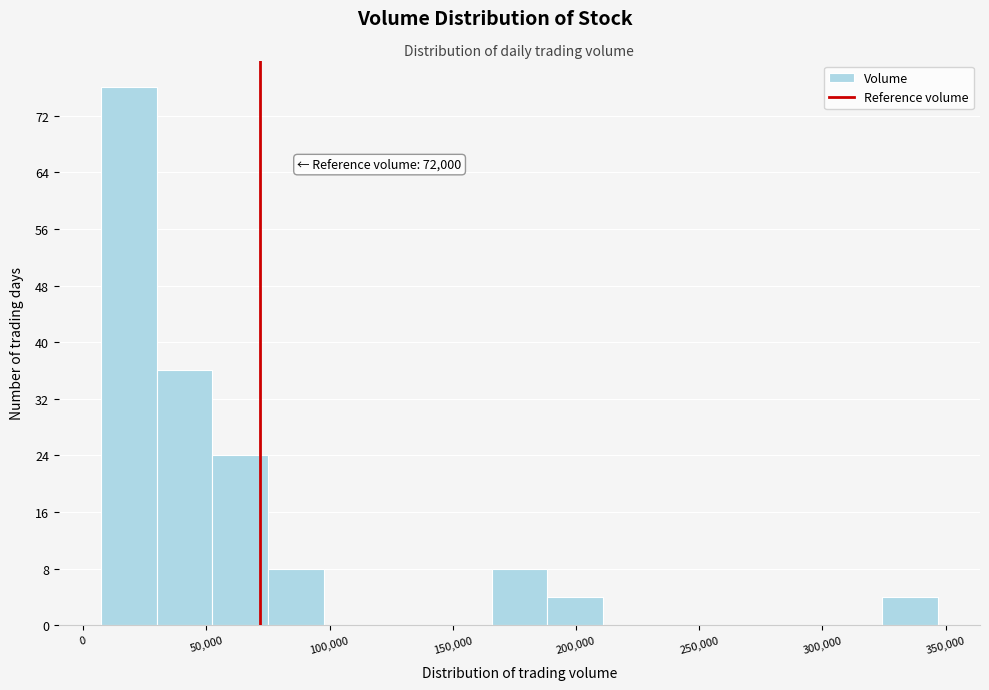

Which range on the x-axis has the tallest bar?

5000 to 30000